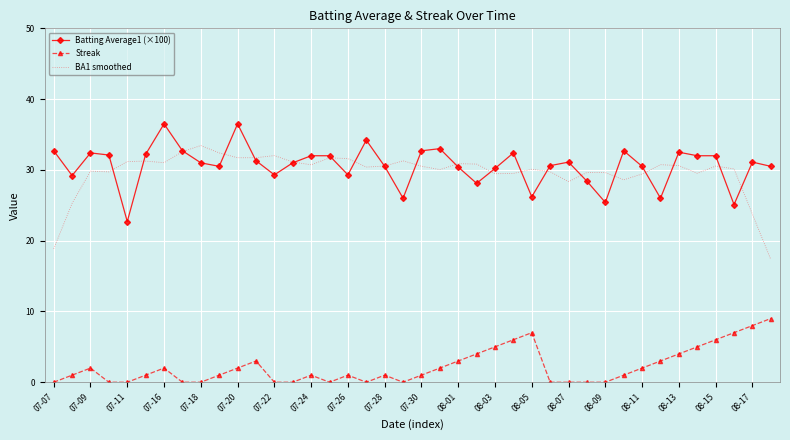

What is the maximum value for Batting Average1 (×100)?

36.5